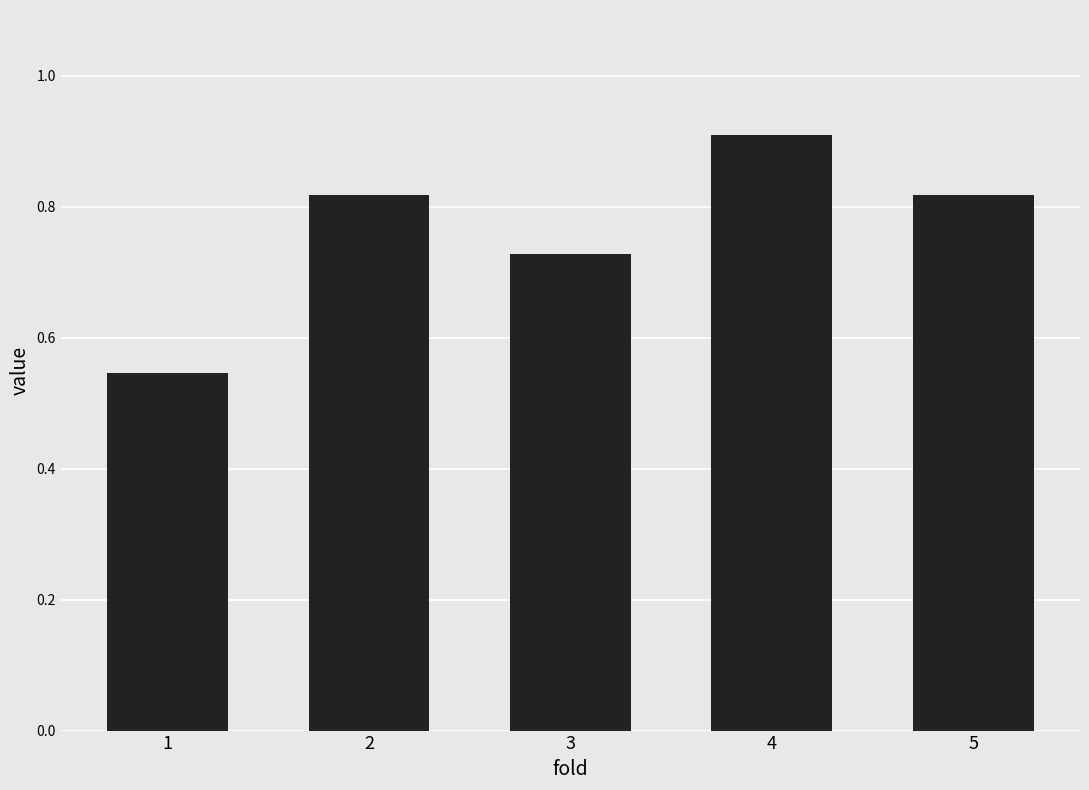

What is the value of the 4th bar from the left?

0.9